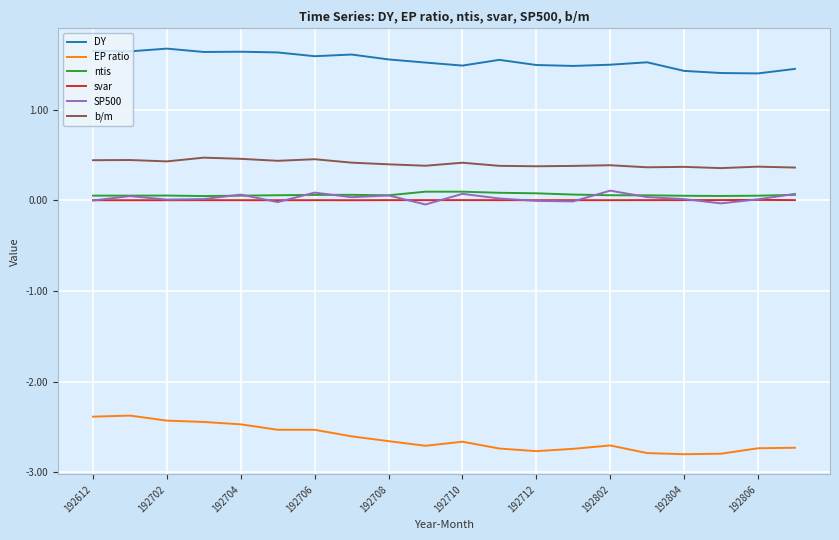

Which series has the widest spread of values?

EP ratio